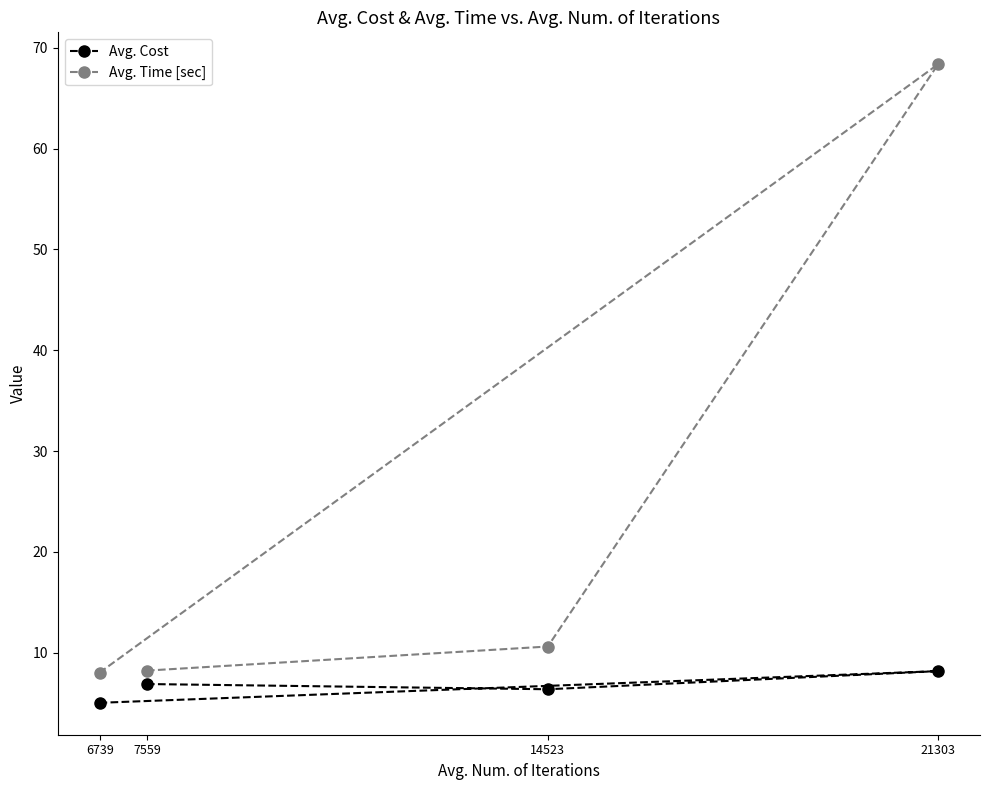

Reading right to left, list all the values displayed in this chart.

Avg. Cost: 6739=5.0	21303=8.2	14523=6.4	7559=6.9
Avg. Time [sec]: 6739=8.0	21303=68.4	14523=10.6	7559=8.2